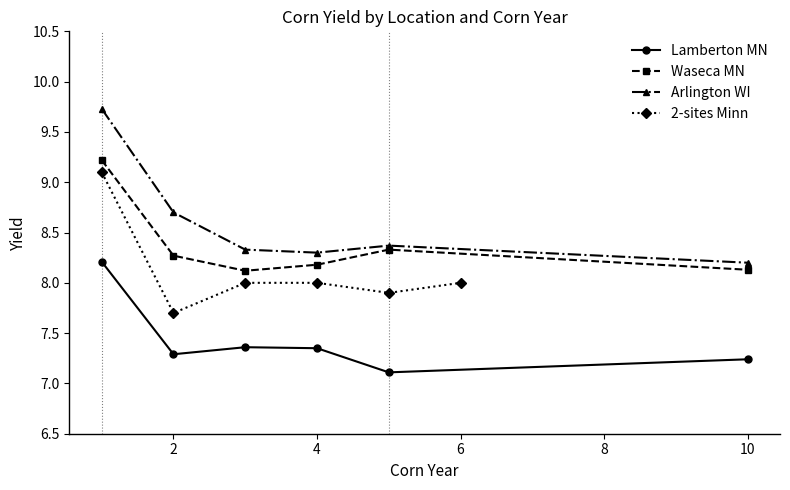

What is the difference between the highest and lowest values at 10?

1.0